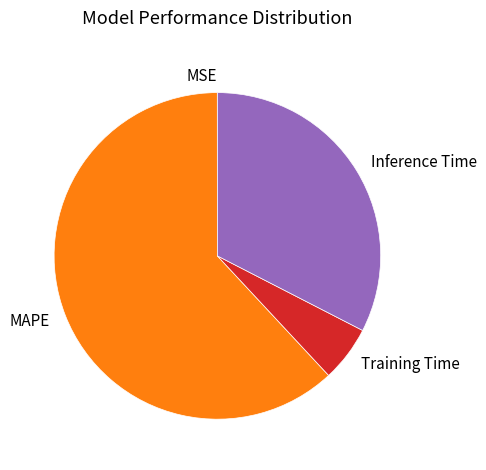

Which slice is the largest?

MAPE